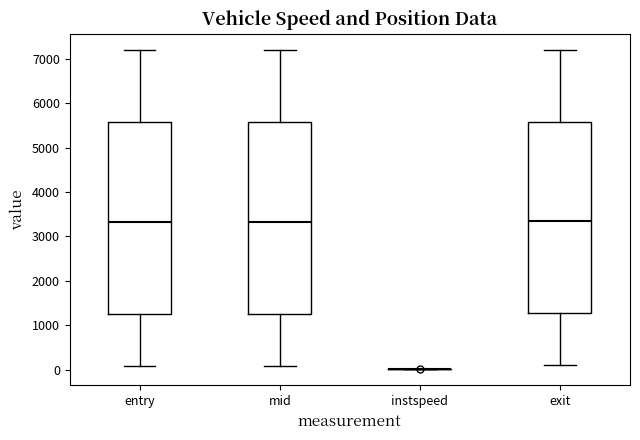

Reading left to right, transcribe this box plot: for each box, give where its median line is, the range the box spans, and where its two whiskers end, as read against the y-axis. The values are not printed on the chart, so give them approximately, as read against the axis.

entry: median 3300, box 1300 to 5600, whiskers 100 to 7200
mid: median 3300, box 1300 to 5600, whiskers 100 to 7200
instspeed: box collapsed to a line at 0, whiskers 0 to 0
exit: median 3300, box 1300 to 5600, whiskers 100 to 7200